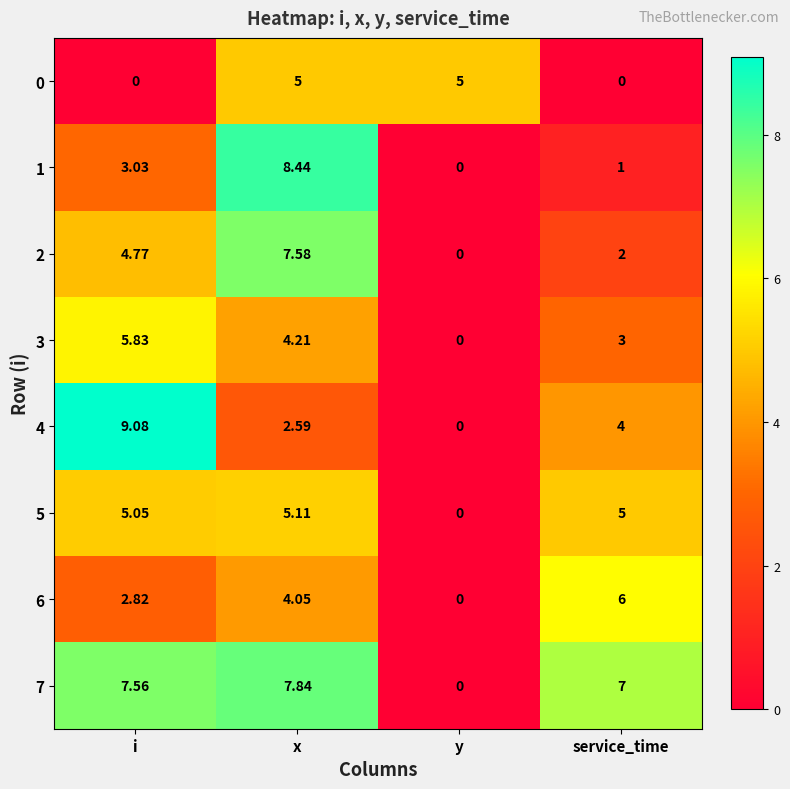

At which category is the sum across all series the highest?

x